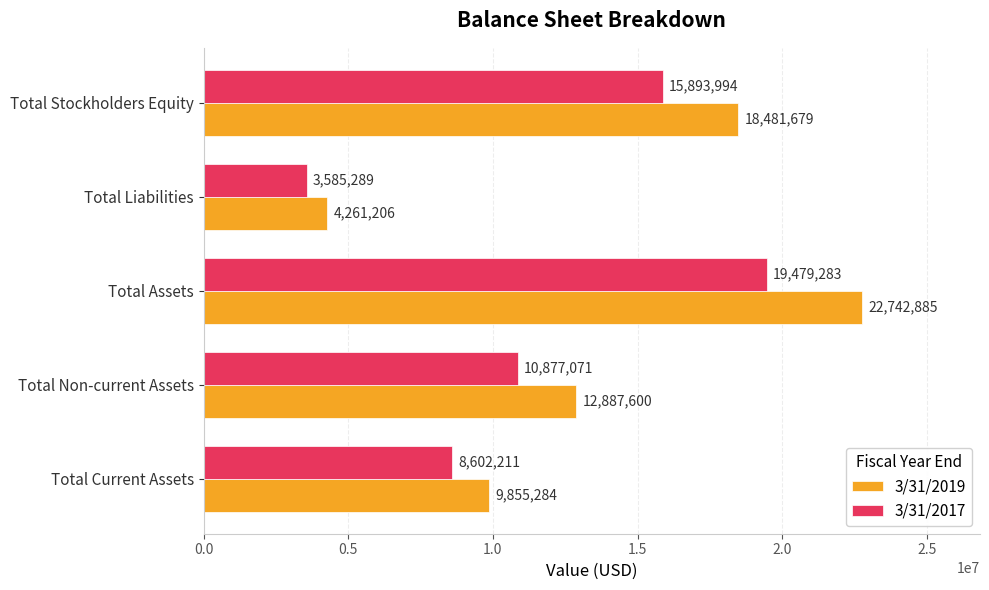

What is the sum of all 3/31/2017 values?

58437848